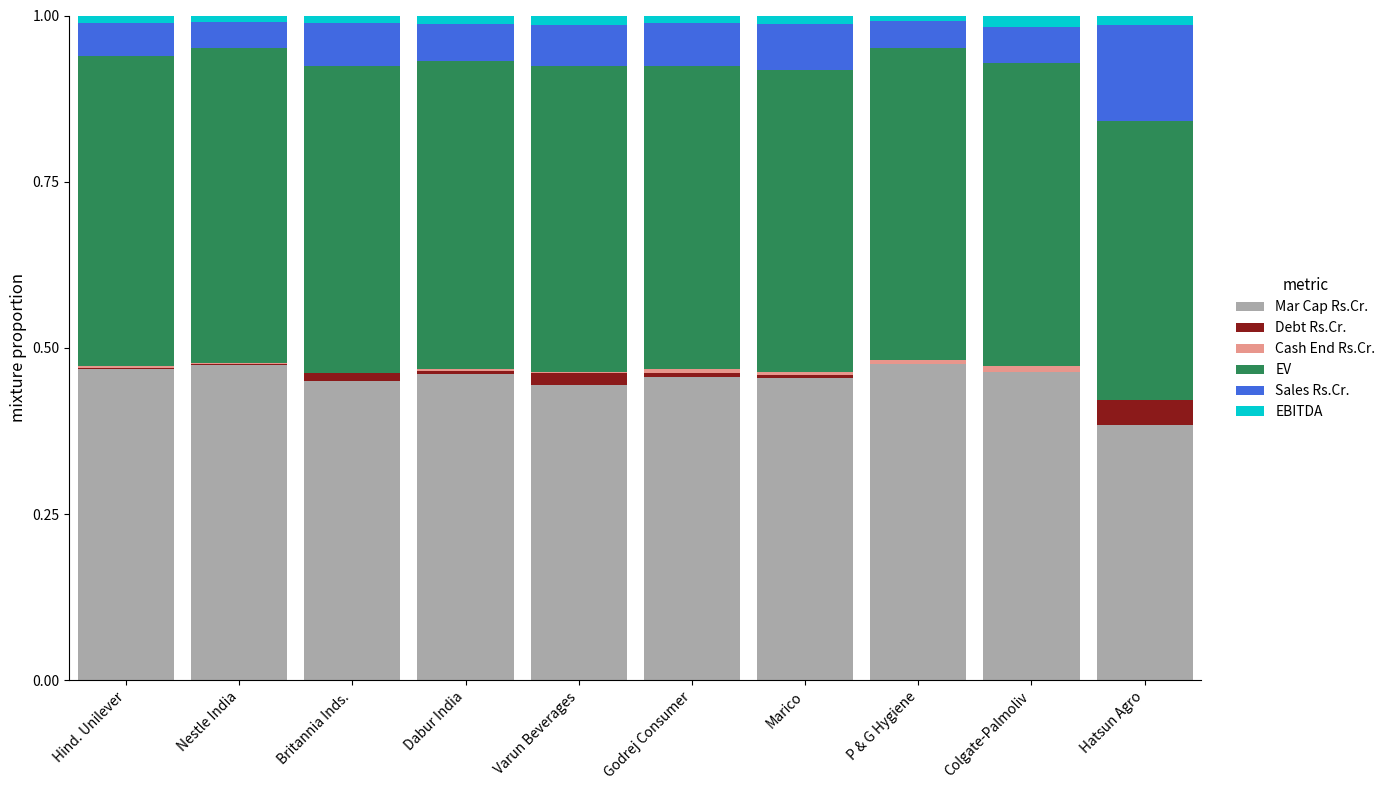

Which series changed the most between Marico and Colgate-Palmoliv?

Sales Rs.Cr.